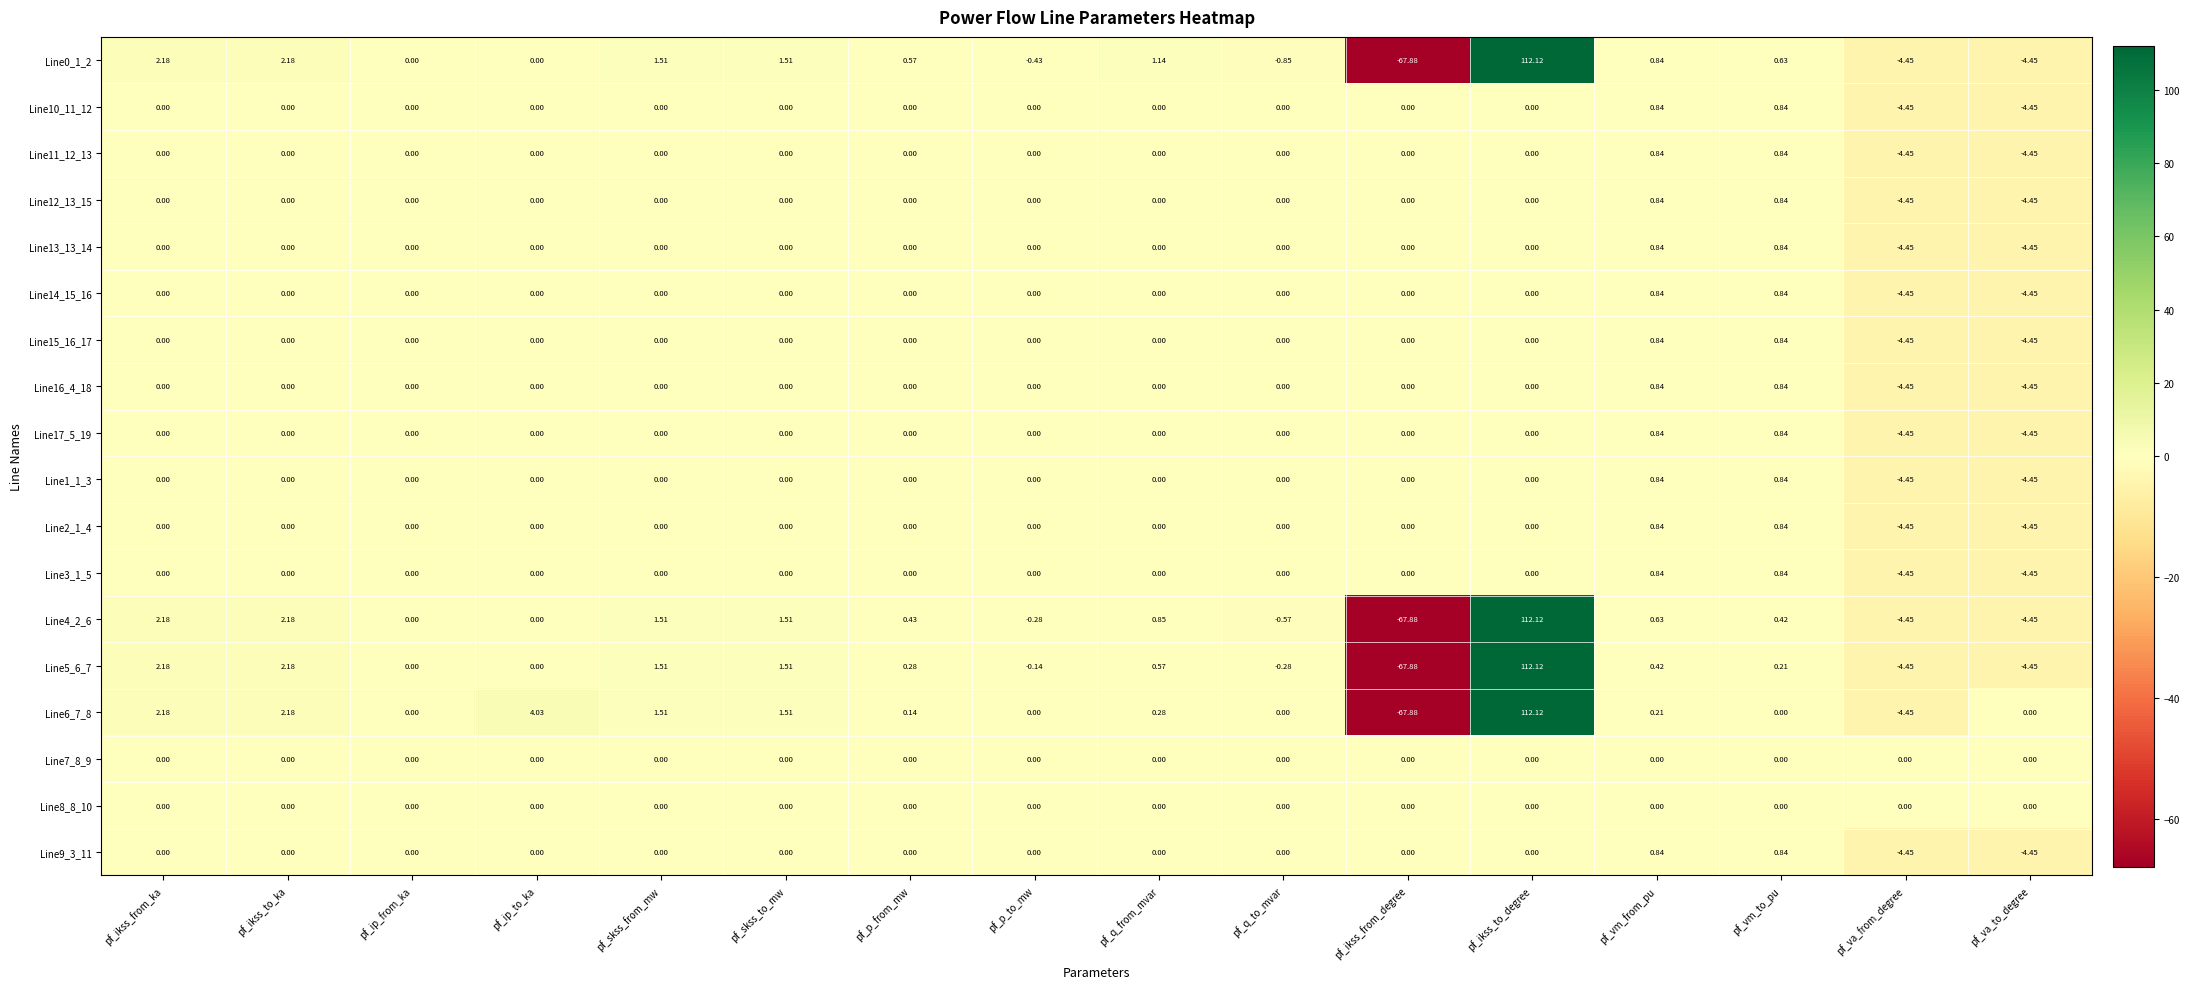

Which label corresponds to the smallest value in the chart?

pf_ikss_from_degree